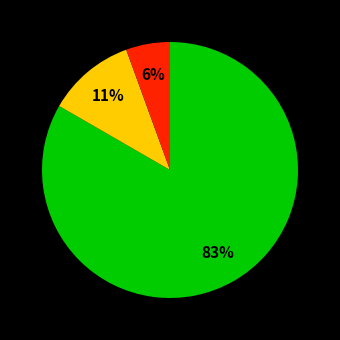

Is there a majority slice in this chart?

Yes